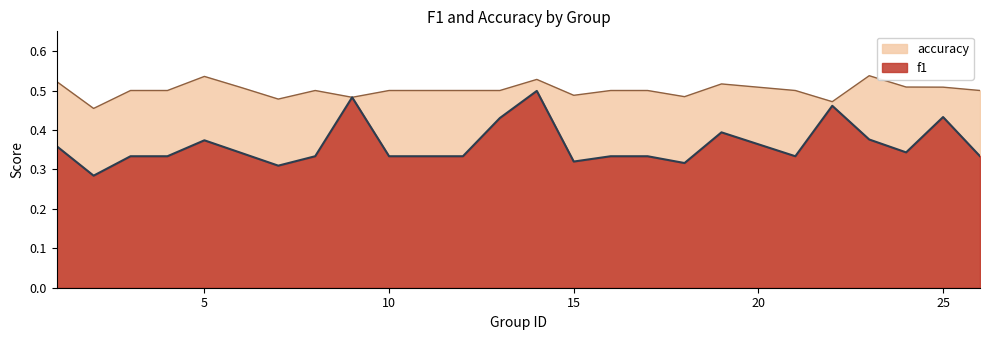

True or false: accuracy has more than 2 interior local peaks.

True